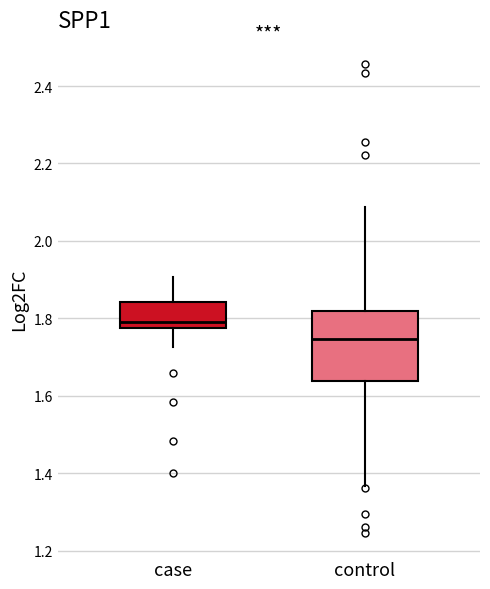

Reading left to right, read every box against the y-axis: the position of its median line, the range the box covers, and the ends of its whiskers. The values are not printed on the chart, so give them approximately, as read against the axis.

case: median 1.80, box 1.78 to 1.84, whiskers 1.72 to 1.90
control: median 1.74, box 1.64 to 1.82, whiskers 1.36 to 2.08